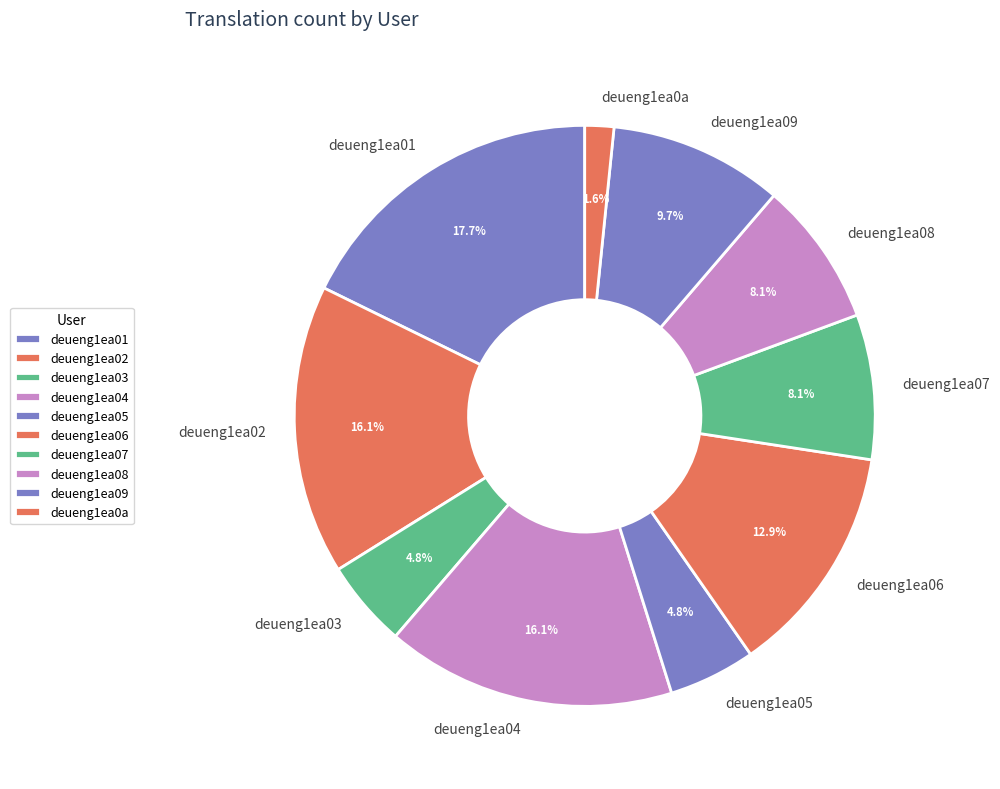

Is it true that deueng1ea02 is 24% of the pie?

False